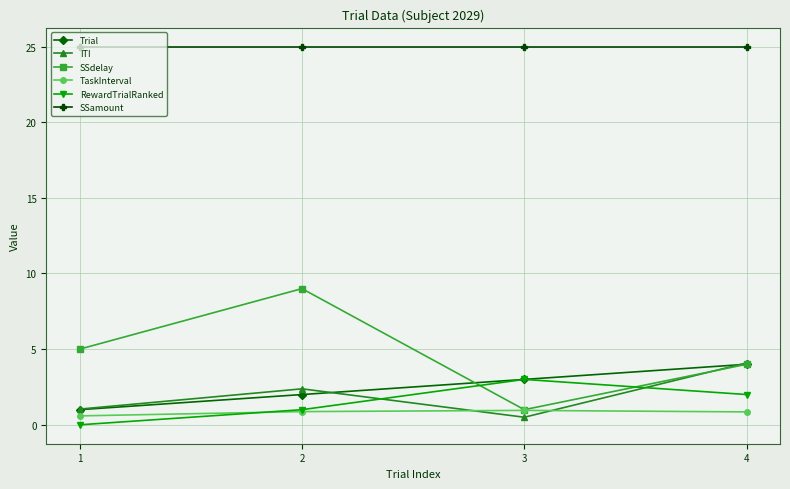

What is the difference between the maximum and minimum values in the Trial series?

3.0